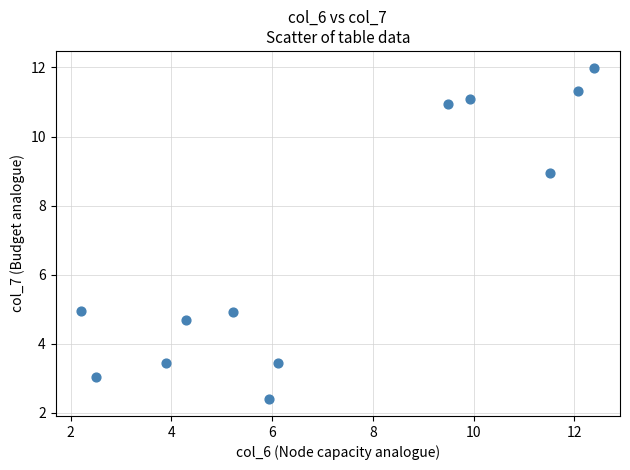

What is the range of Y values (max minus min)?

9.6